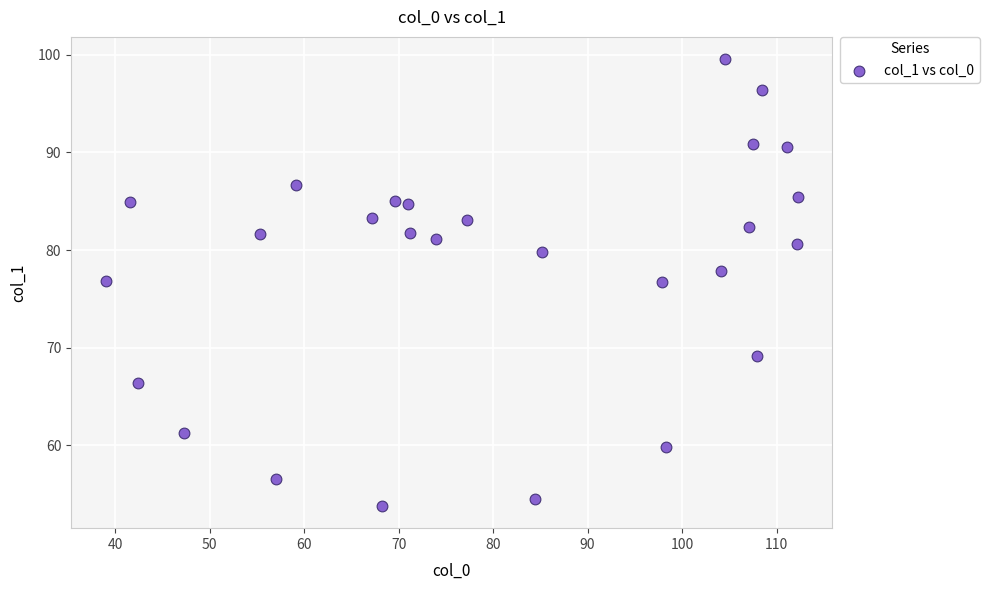

What is the range of Y values (max minus min)?

45.7